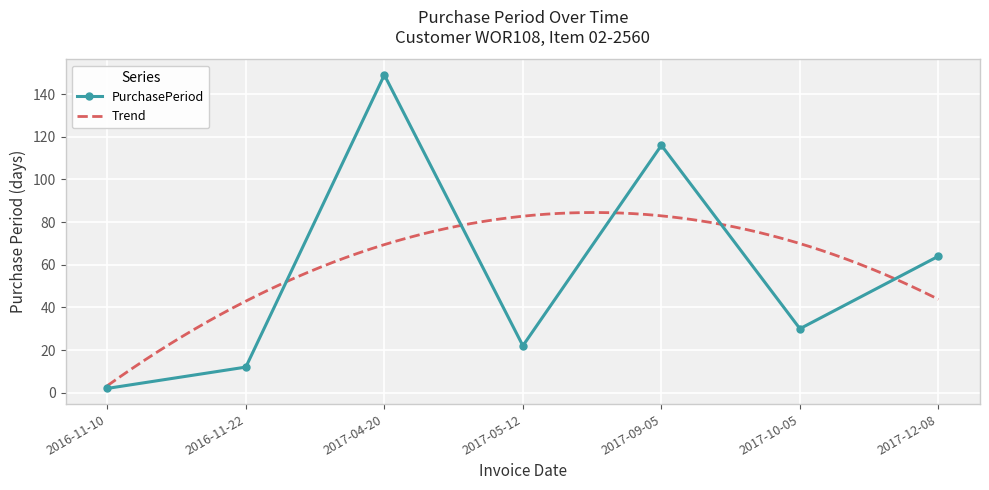

Approximately how many times larger is the value at 2017-04-20 compared to 2017-12-08?

2.3